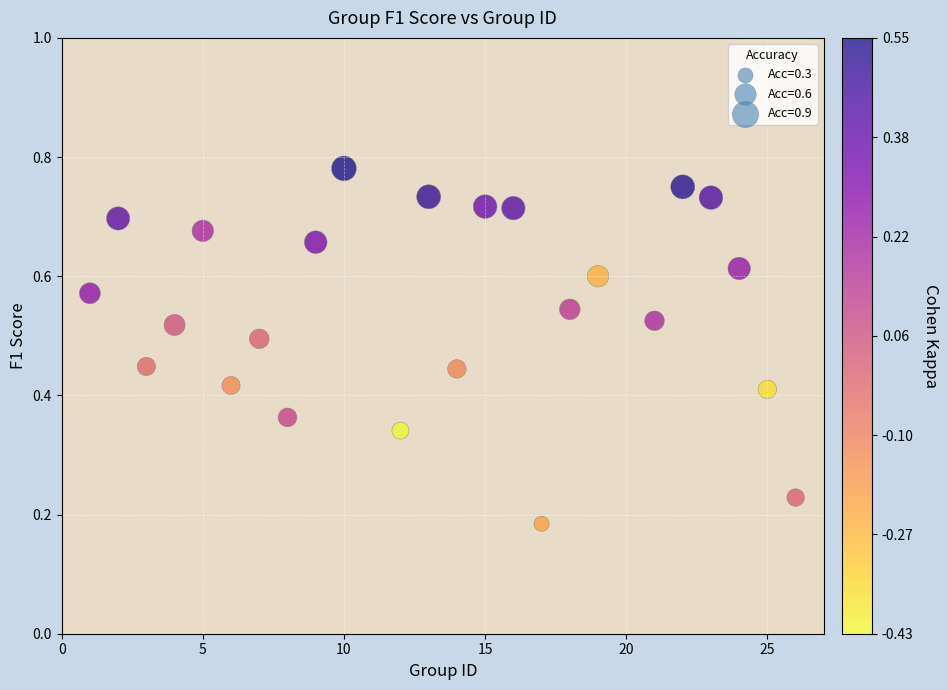

What is the range of X values (max minus min)?

25.0